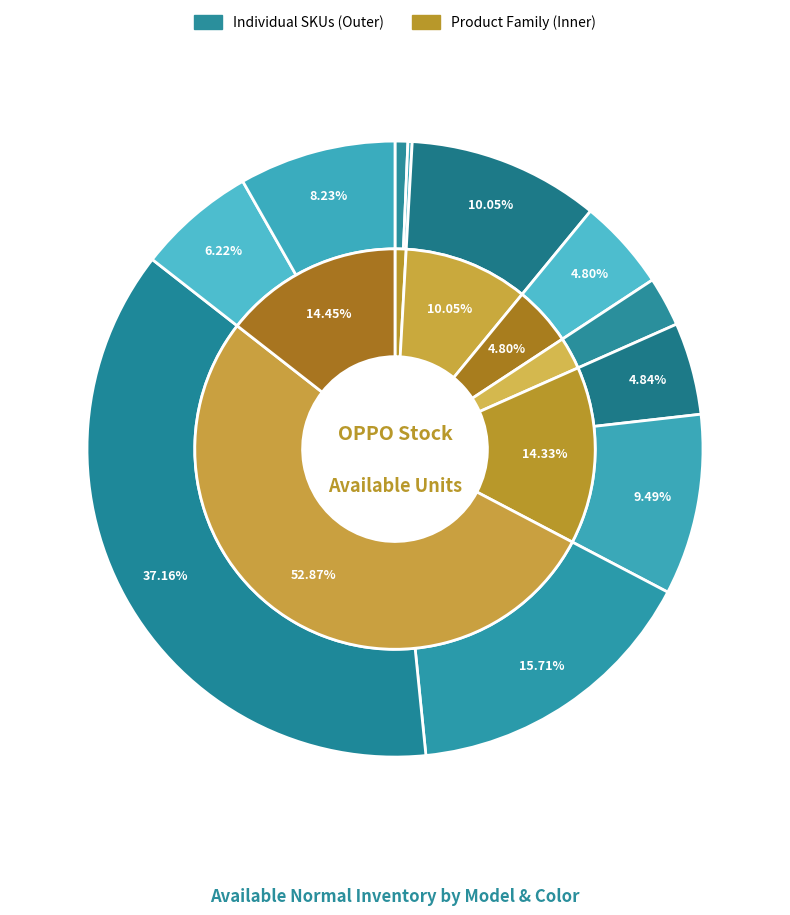

How many segments does this pie chart have?

11